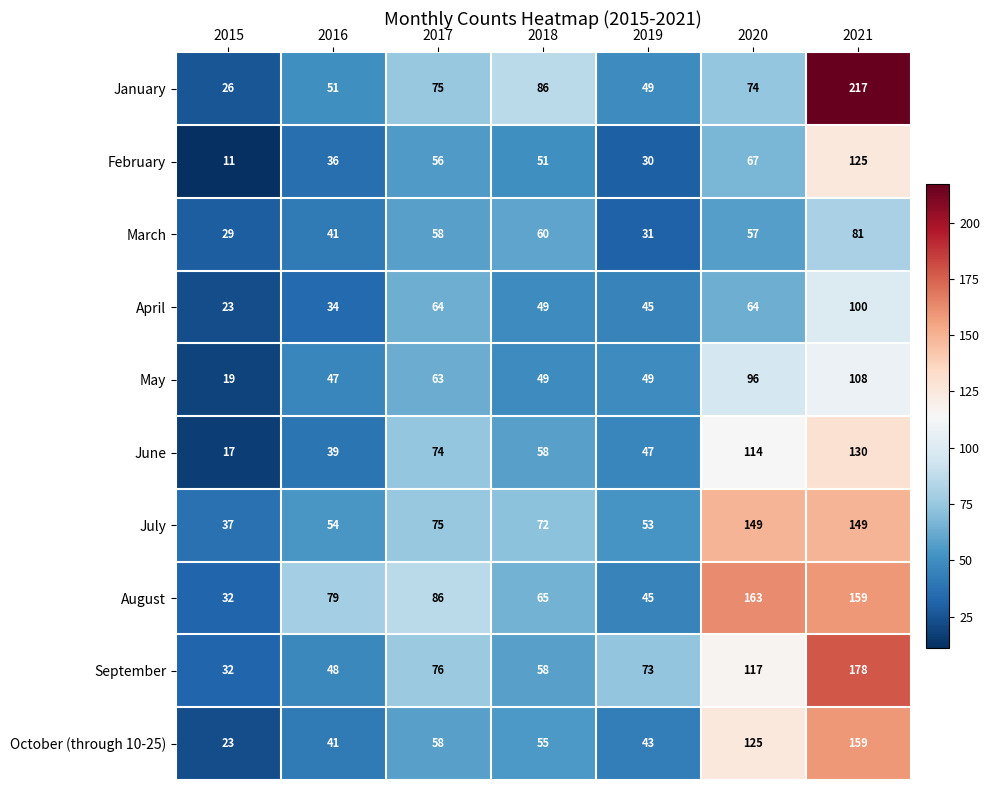

How many series are shown in this chart?

10